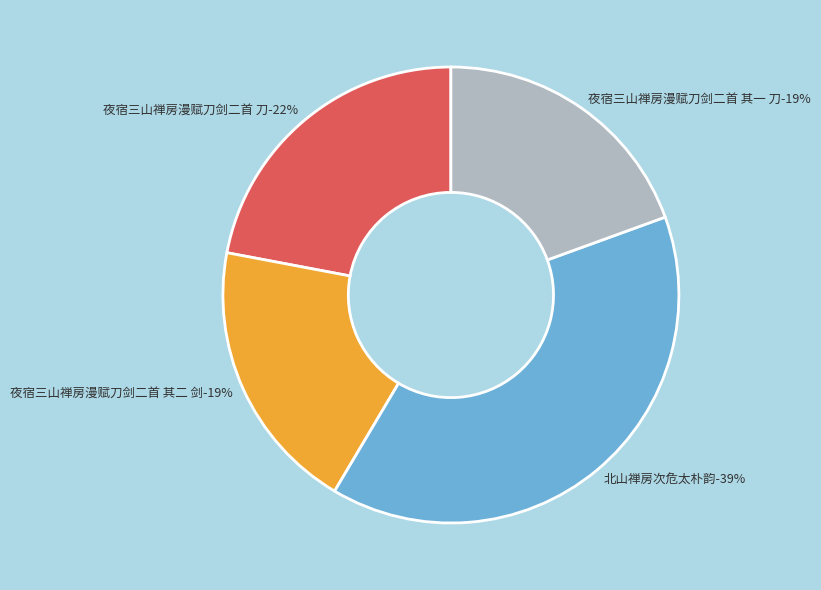

True or false: 北山禅房次危太朴韵 accounts for 28% of the total.

False